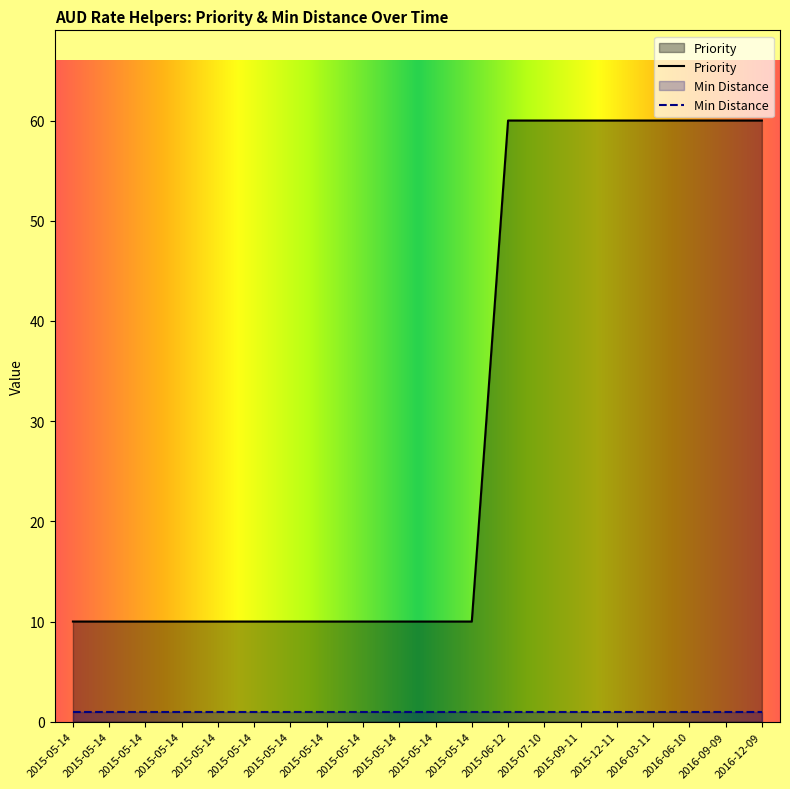

How many lines are shown in the chart?

2